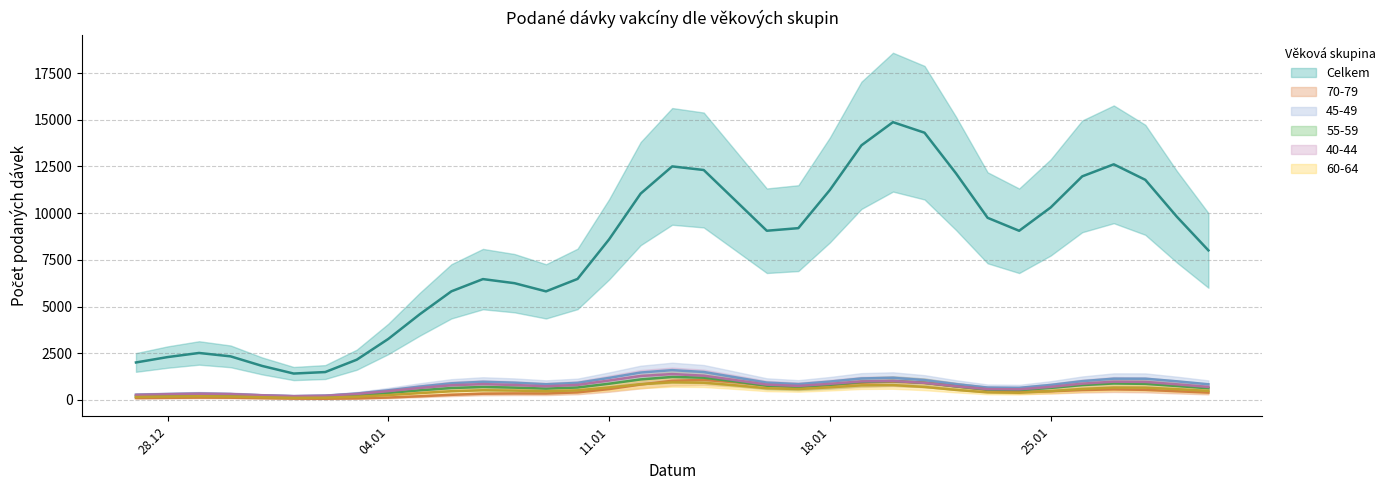

Which series has the largest total across all categories?

Celkem